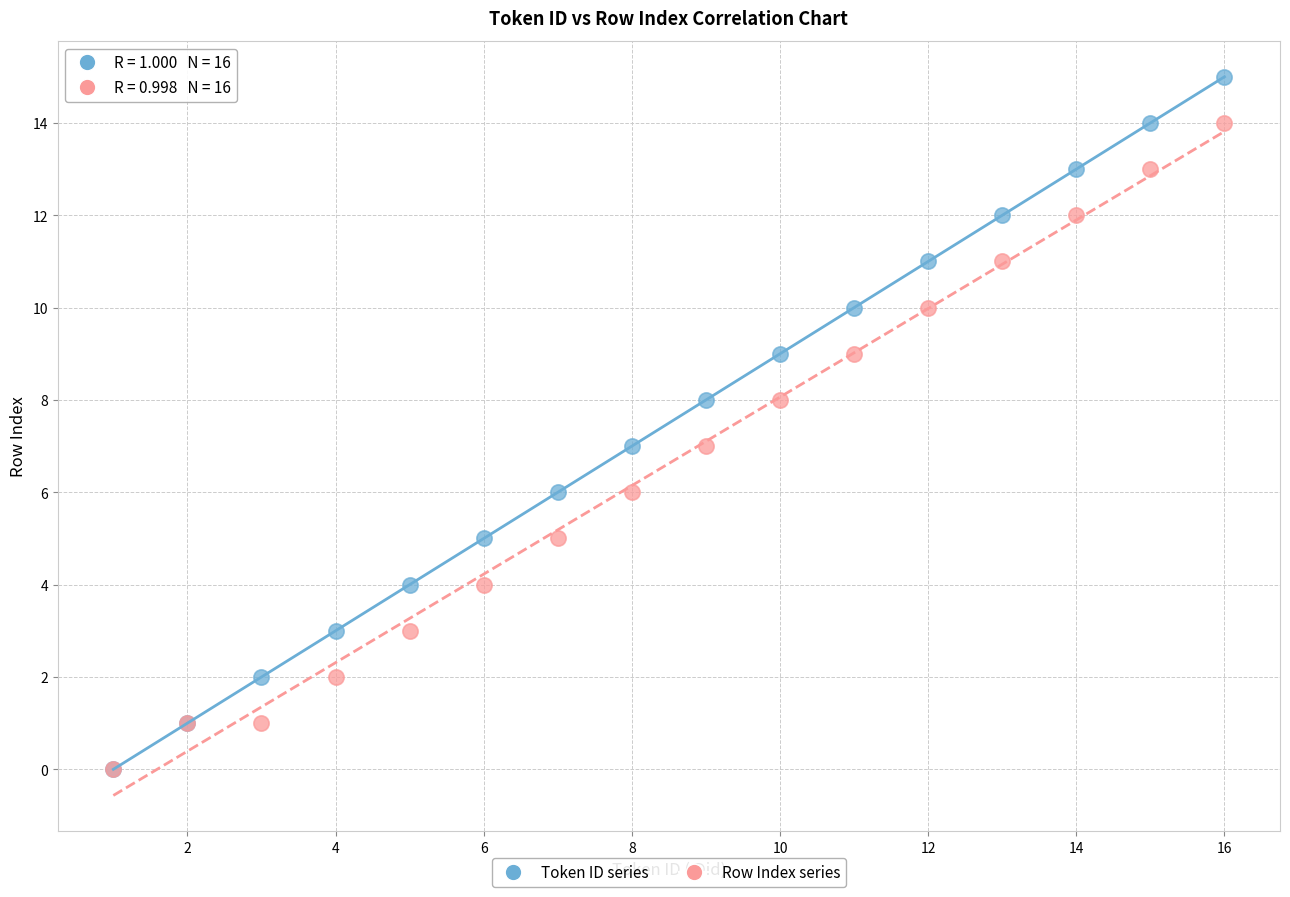

Which series contains the highest Y value?

Token ID series